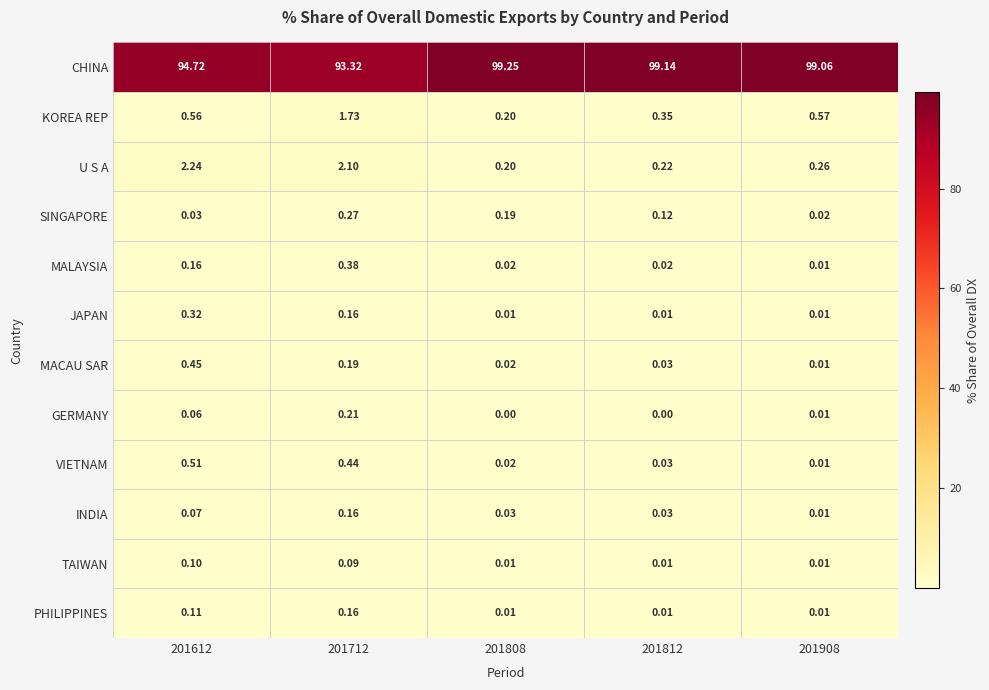

Between 201808 and 201812, which series saw the biggest shift?

KOREA REP